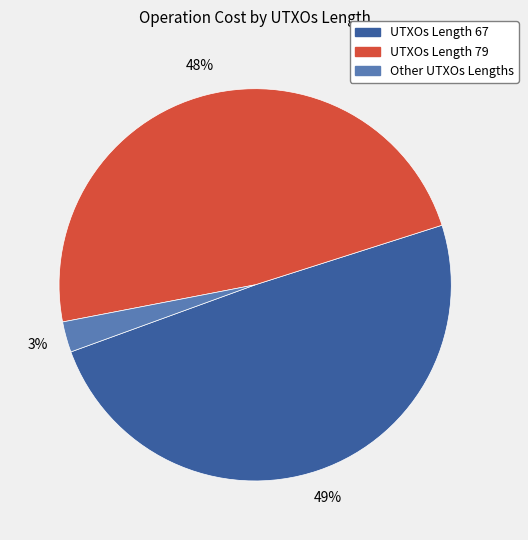

How many segments does this pie chart have?

3